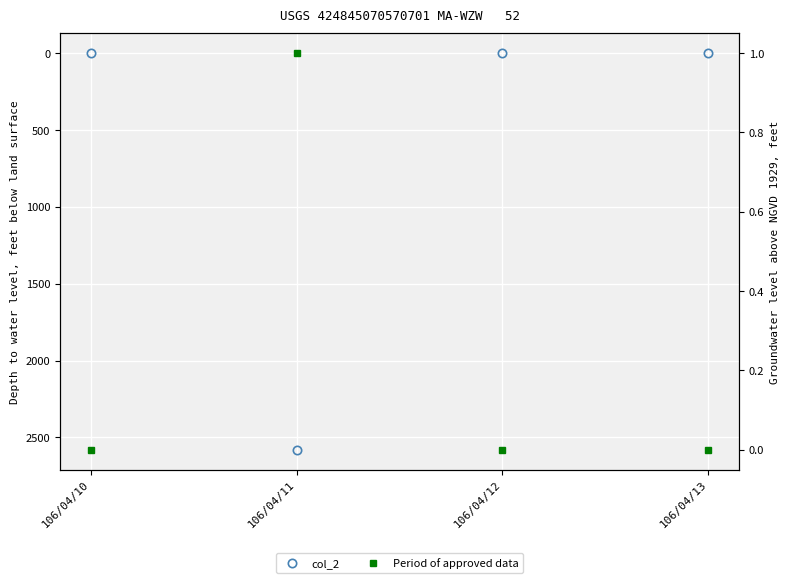

How many lines are shown in the chart?

2